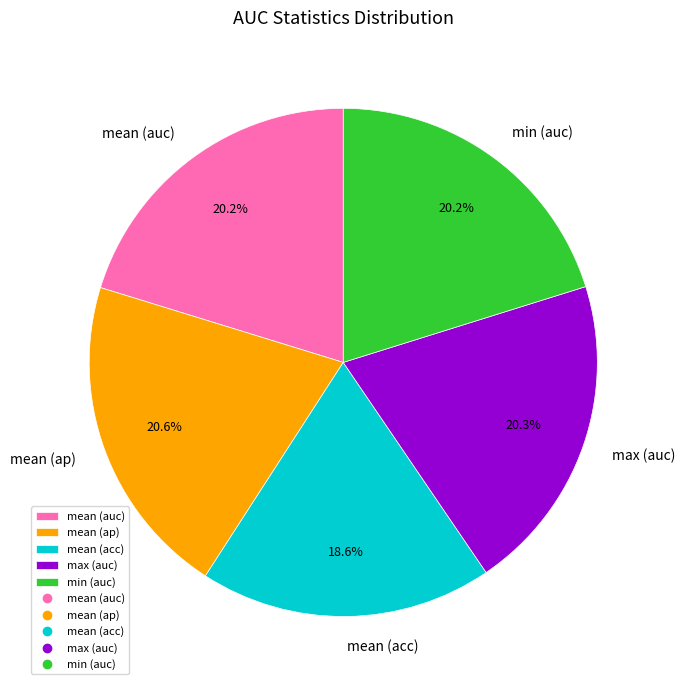

Combined, do mean (acc) and mean (auc) account for over 50%?

No